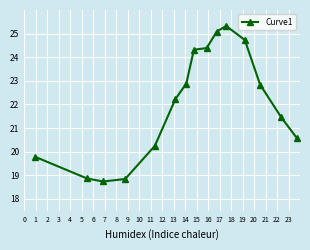

True or false: there are more than 0 points higher than both neighbors.

True